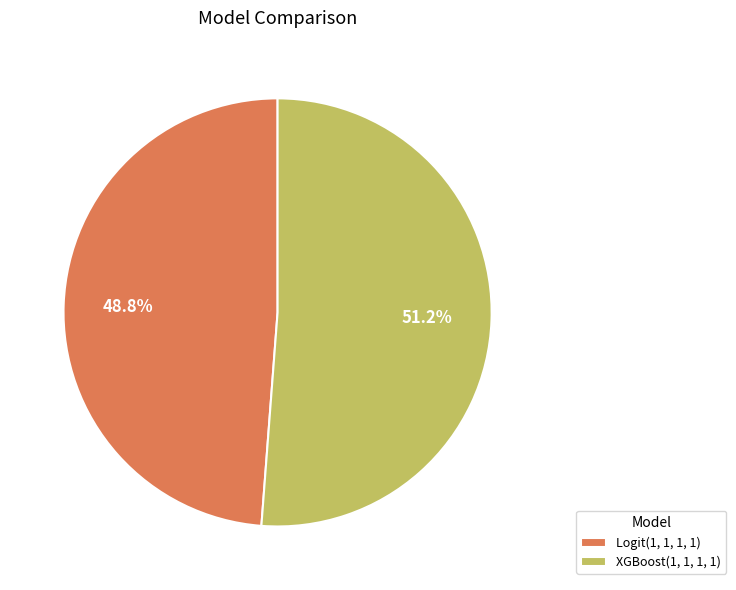

How many segments does this pie chart have?

2